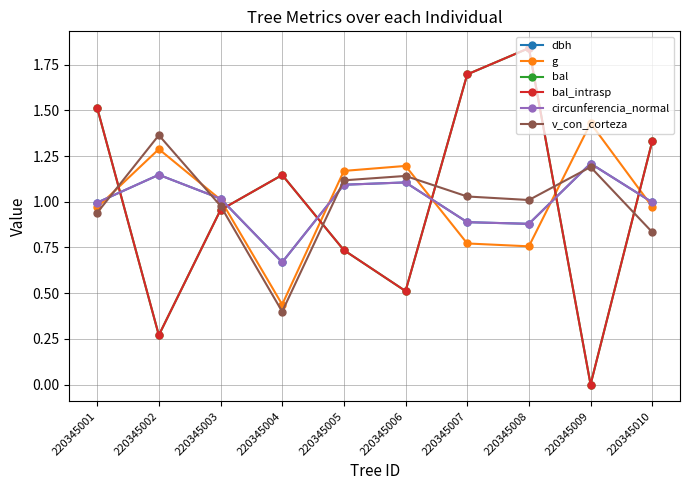

Which category has the highest value in the bal_intrasp series?

220345008